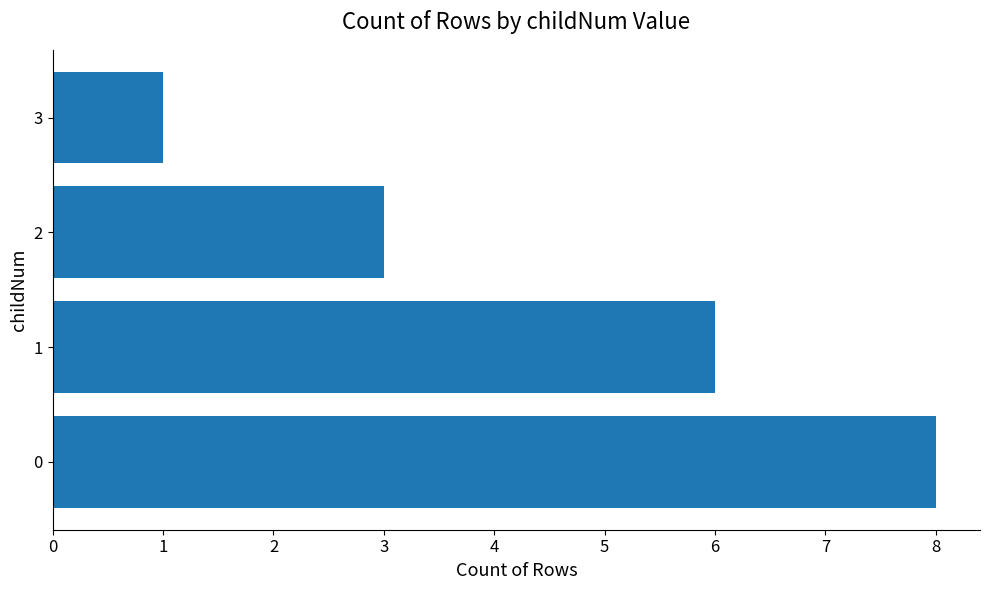

What is the difference between the values at 0 and 1?

2